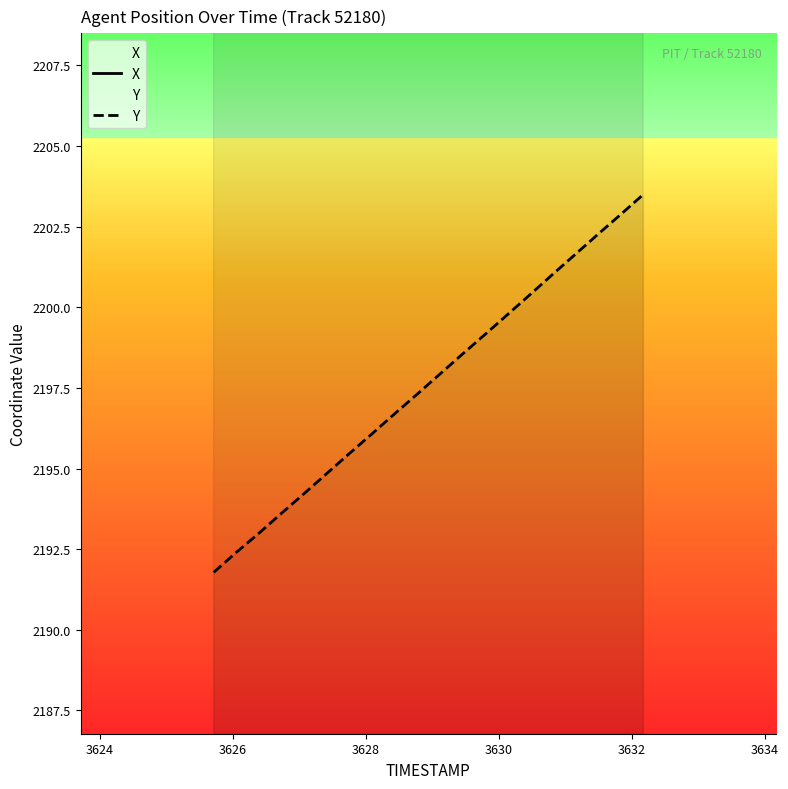

The Y series shows 3042.2 at 3624. True or false?

False